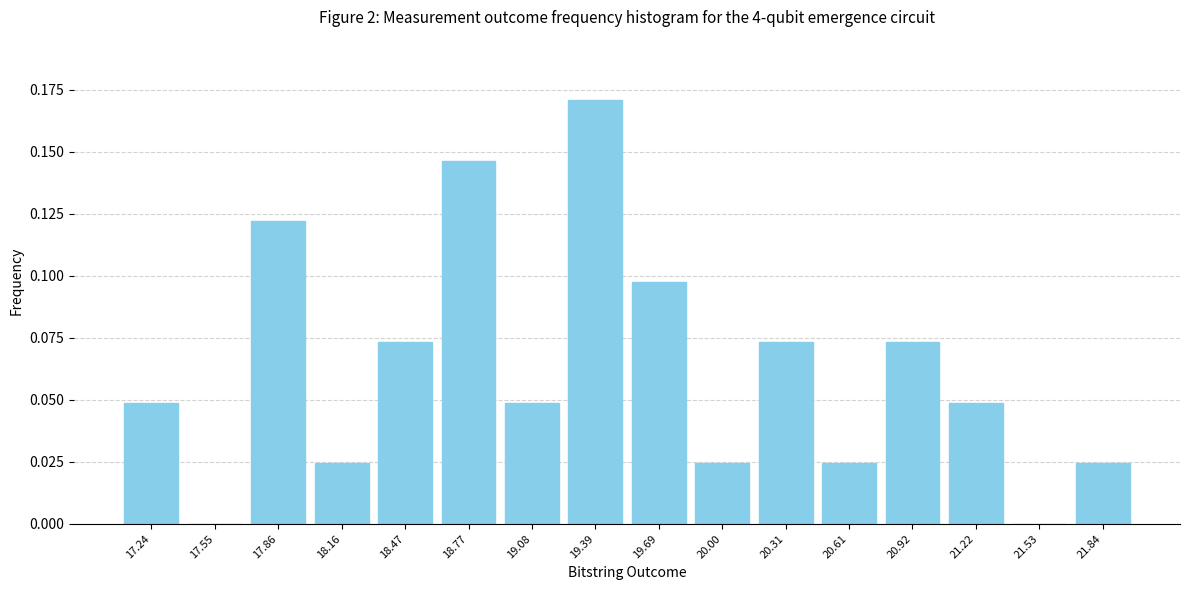

Reading left to right, list every bar in this chart as the range it spans on the x-axis followed by its height. Neither the bar edges nor the heights are printed on the chart, so give them approximately, as read against the axes.

17.10 to 17.40: 0.050
17.40 to 17.70: 0
17.70 to 18.00: 0.120
18.00 to 18.30: 0.025
18.30 to 18.60: 0.075
18.60 to 18.95: 0.145
18.95 to 19.25: 0.050
19.25 to 19.55: 0.170
19.55 to 19.85: 0.100
19.85 to 20.15: 0.025
20.15 to 20.45: 0.075
20.45 to 20.75: 0.025
20.75 to 21.05: 0.075
21.05 to 21.40: 0.050
21.40 to 21.70: 0
21.70 to 22.00: 0.025